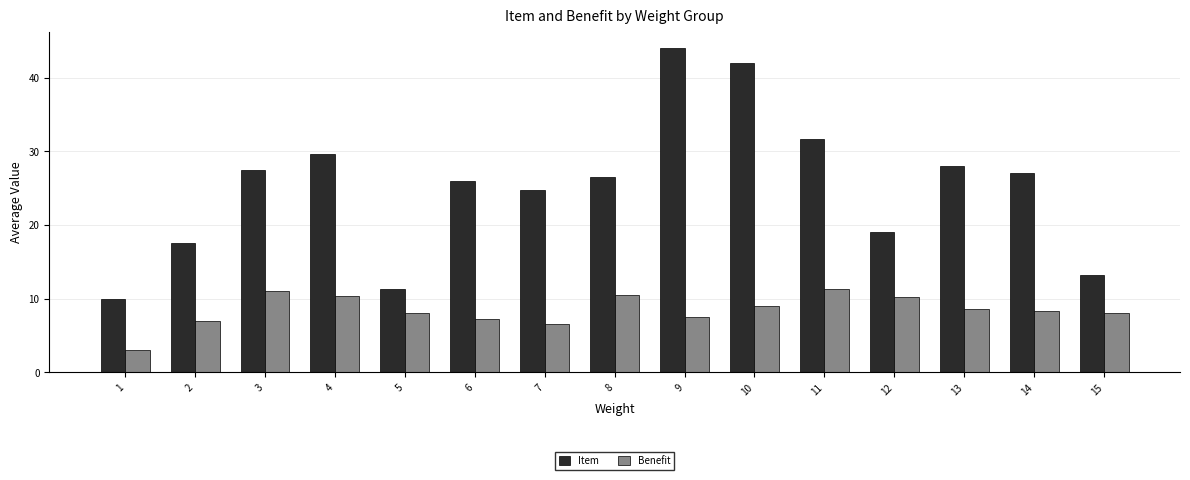

What is the spread (max minus min) of values at 1?

7.0